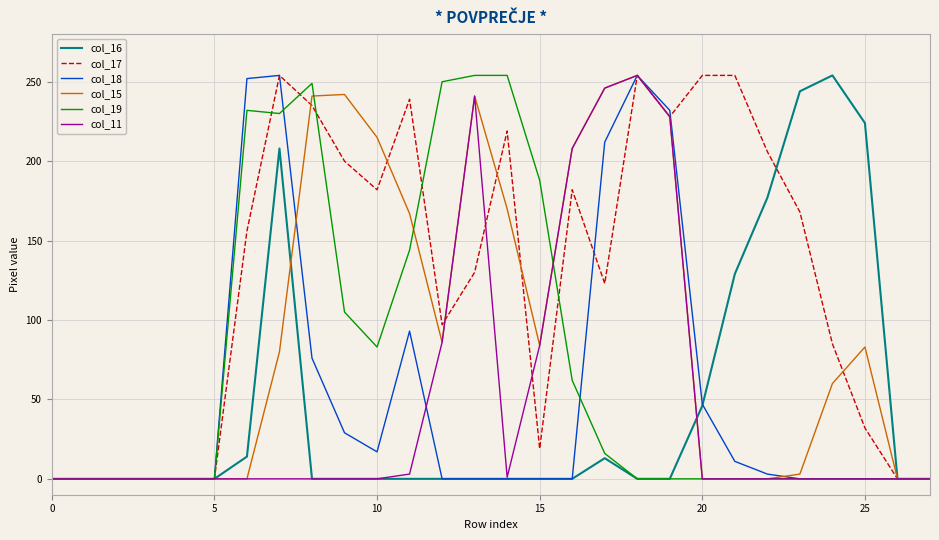

Which series has the largest range (max minus min)?

col_16